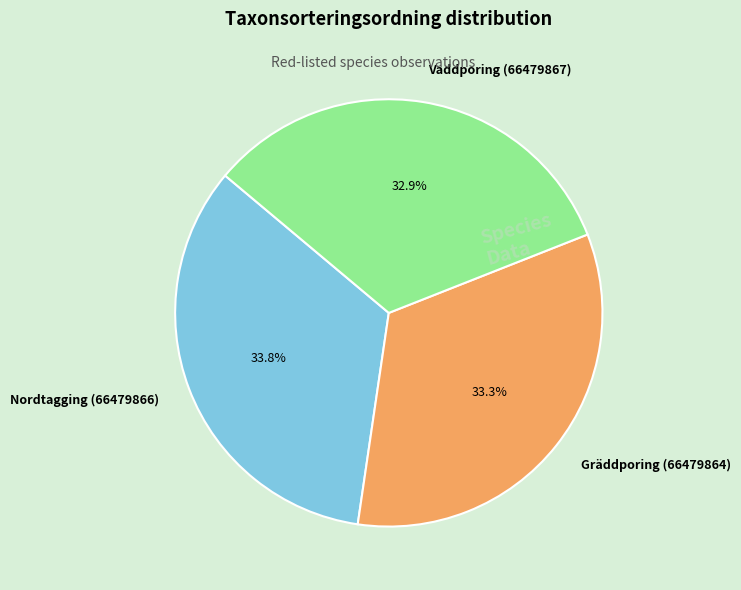

Between Nordtagging (66479866) and Vaddporing (66479867), which is larger?

Nordtagging (66479866)